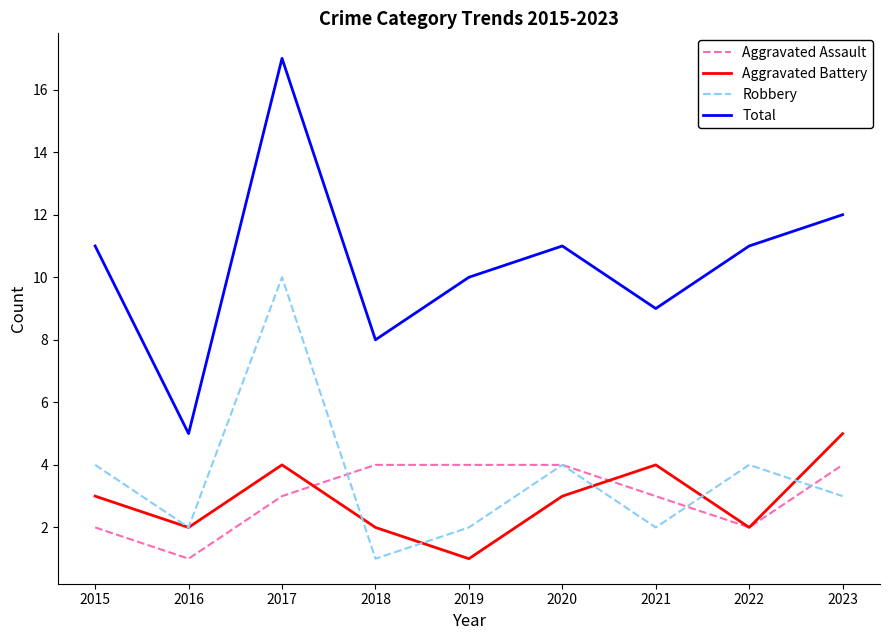

At how many categories does at least one series exceed 6?

8